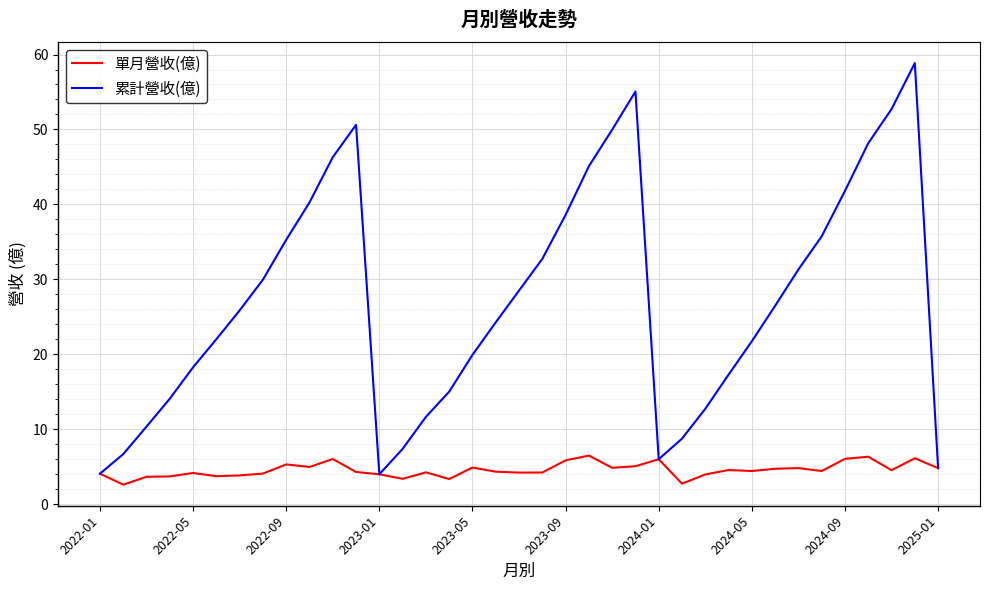

Which series has the largest range (max minus min)?

累計營收(億)